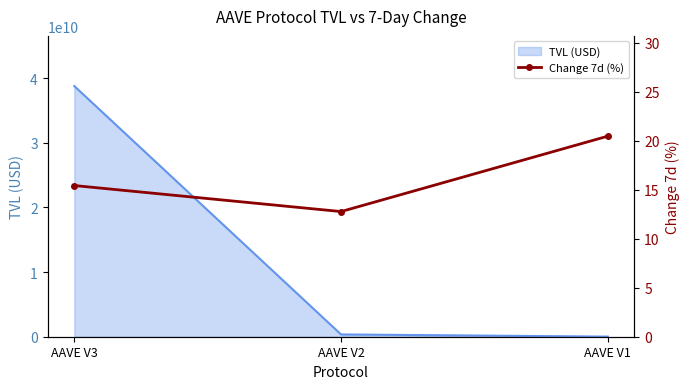

Between AAVE V3 and AAVE V2, which is larger?

AAVE V3